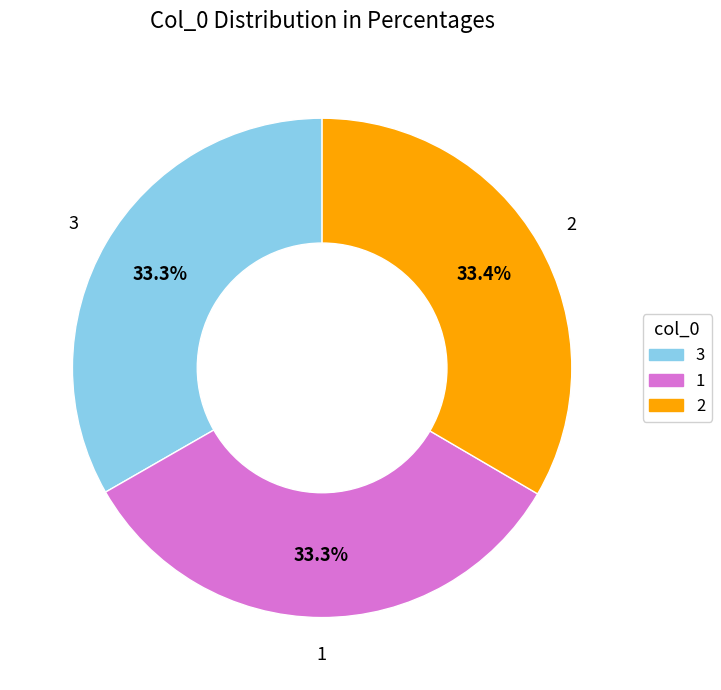

True or false: 1 accounts for 33% of the total.

True